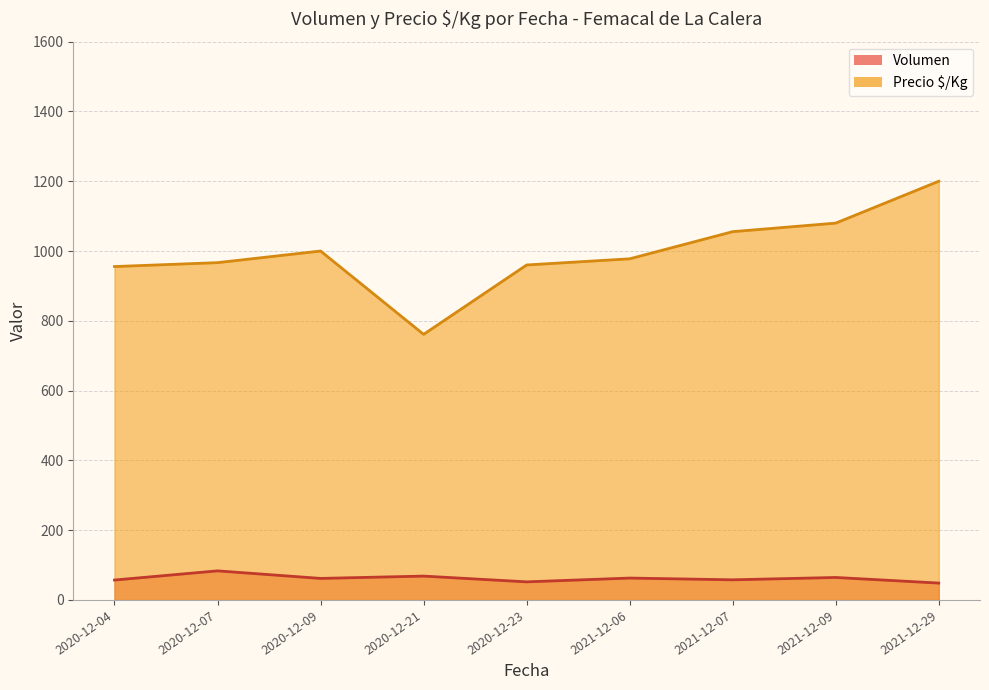

What is the approximate value of Volumen at 2021-12-29, to the nearest 10?

50